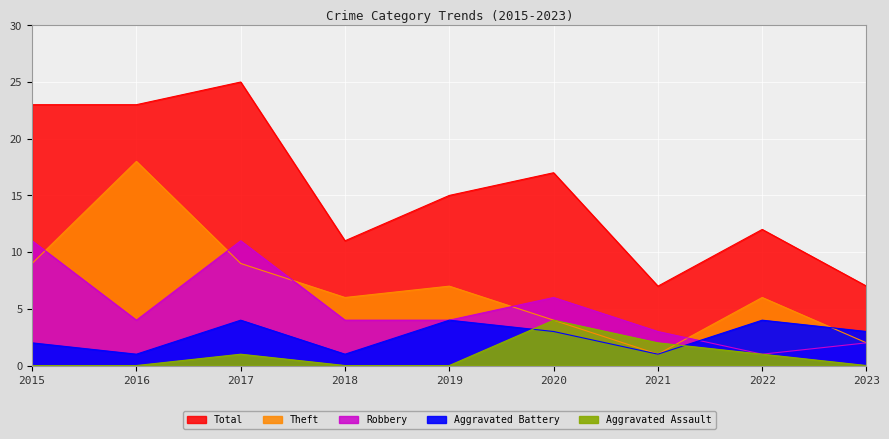

What is the difference between the highest and lowest values at 2022?

11